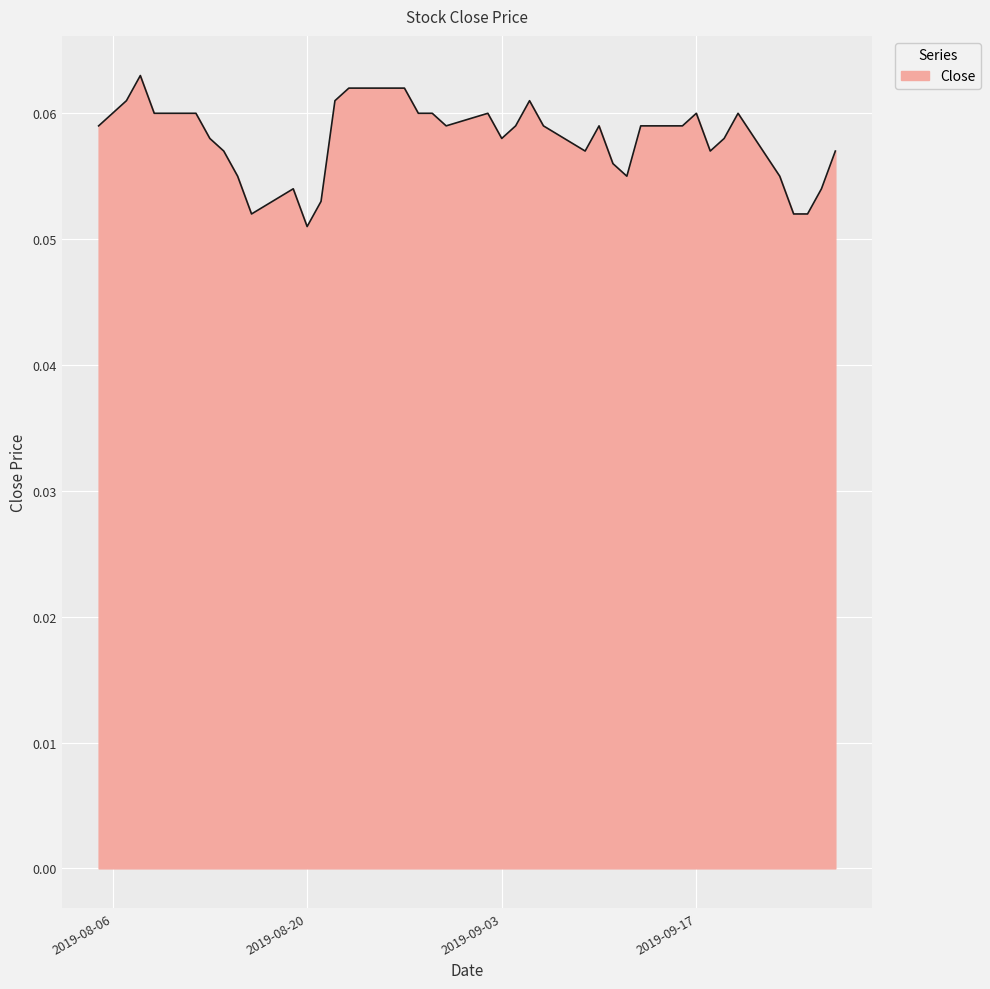

Count the number of categories in the chart.

40